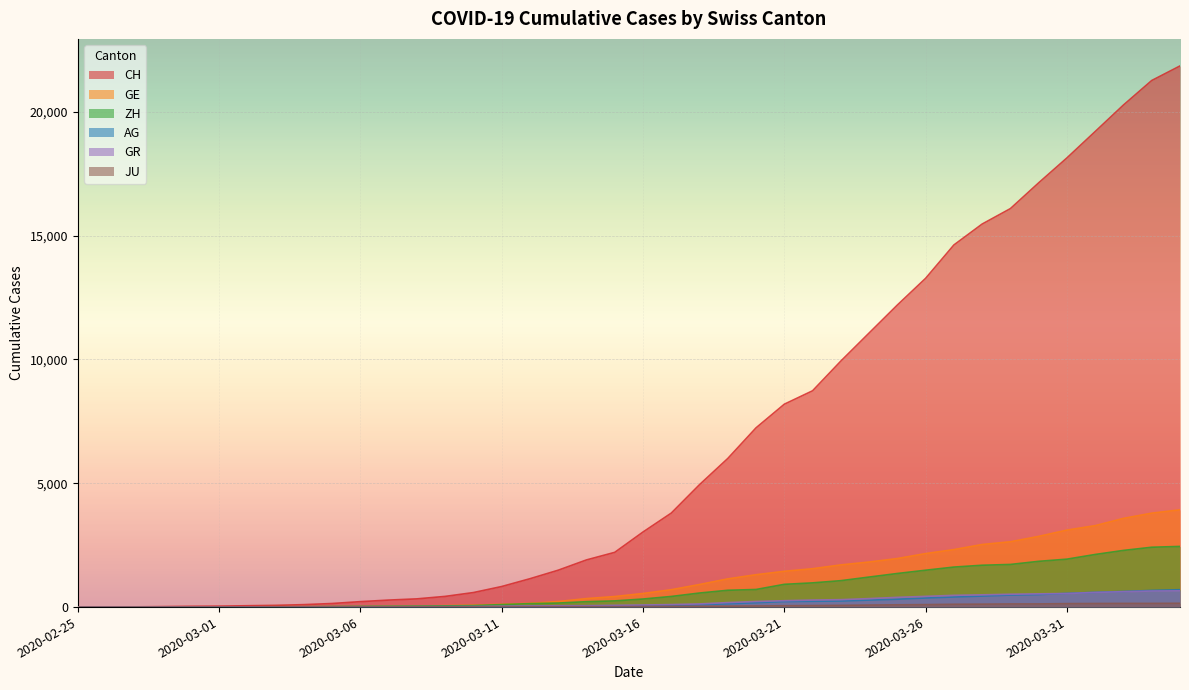

Which has a higher value, 2020-03-18 or 2020-03-07?

2020-03-18